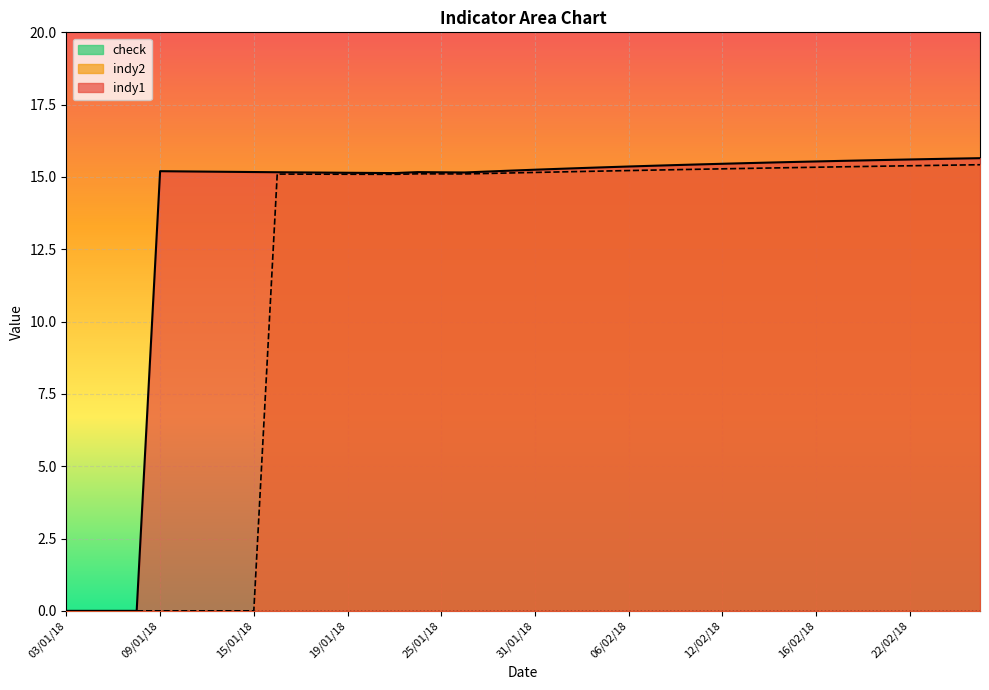

True or false: indy2 and indy1 cross at least once.

False